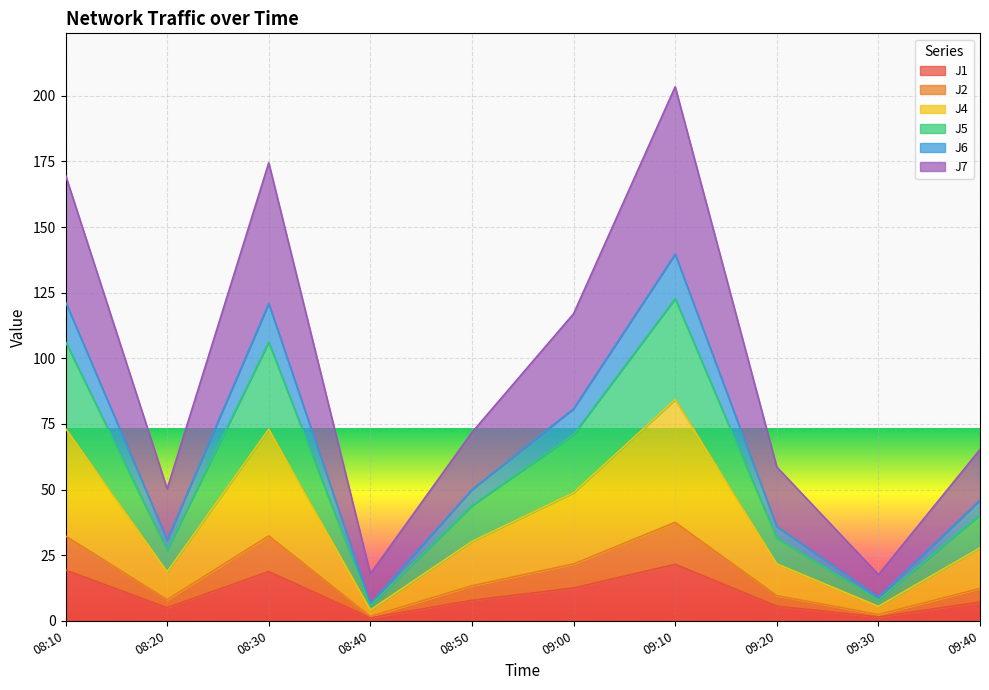

Reading right to left, list all the values displayed in this chart.

J1: 09:40=7.1	09:30=1.4	09:20=5.6	09:10=21.5	09:00=12.5	08:50=7.8	08:40=1.1	08:30=18.7	08:20=5.0	08:10=19.3
J2: 09:40=12.3	09:30=2.4	09:20=9.6	09:10=37.5	09:00=21.6	08:50=13.4	08:40=1.7	08:30=32.3	08:20=8.0	08:10=32.3
J4: 09:40=27.8	09:30=5.5	09:20=21.7	09:10=84.3	09:00=48.8	08:50=30.2	08:40=4.1	08:30=73.0	08:20=18.6	08:10=73.3
J5: 09:40=40.4	09:30=7.9	09:20=31.5	09:10=122.8	09:00=71.0	08:50=43.9	08:40=5.8	08:30=106.1	08:20=26.8	08:10=106.3
J6: 09:40=46.0	09:30=9.0	09:20=35.9	09:10=139.7	09:00=80.8	08:50=50.0	08:40=6.7	08:30=120.9	08:20=30.8	08:10=121.5
J7: 09:40=65.3	09:30=17.6	09:20=58.6	09:10=203.5	09:00=117.0	08:50=71.8	08:40=17.9	08:30=174.5	08:20=50.3	08:10=169.8